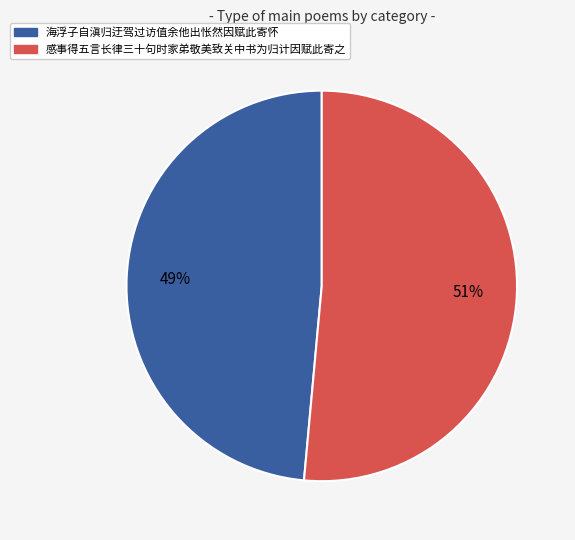

To the nearest percent, what percentage of the pie is 感事得五言长律三十句时家弟敬美致关中书为归计因赋此寄之?

51%